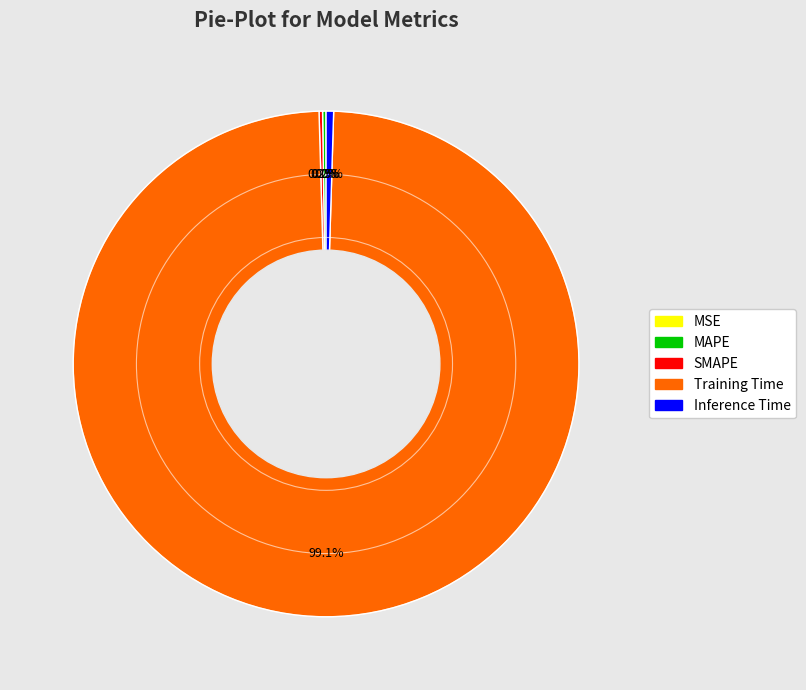

What portion of the pie excludes Inference Time?

99.5%